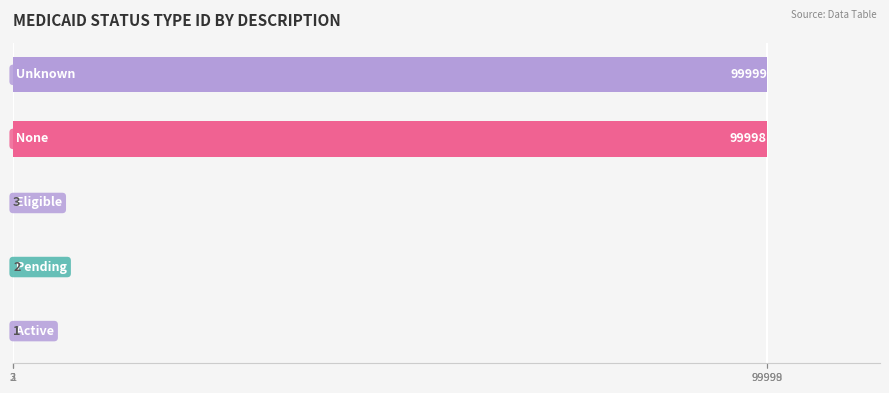

What is the maximum value shown in the chart?

99999